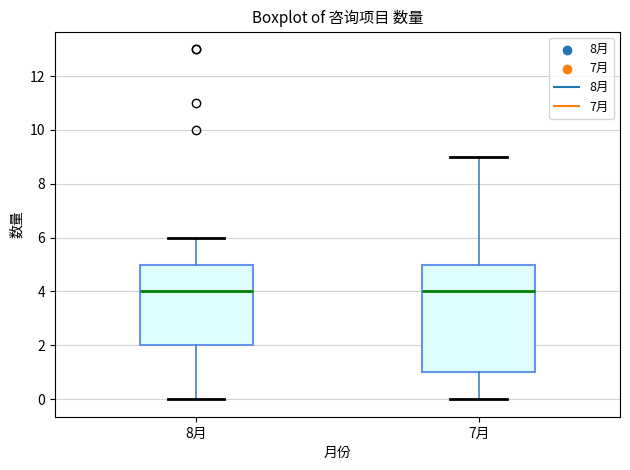

Reading left to right, read every box against the y-axis: the position of its median line, the range the box covers, and the ends of its whiskers. The values are not printed on the chart, so give them approximately, as read against the axis.

8月: median 4, box 2 to 5, whiskers 0 to 6
7月: median 4, box 1 to 5, whiskers 0 to 9